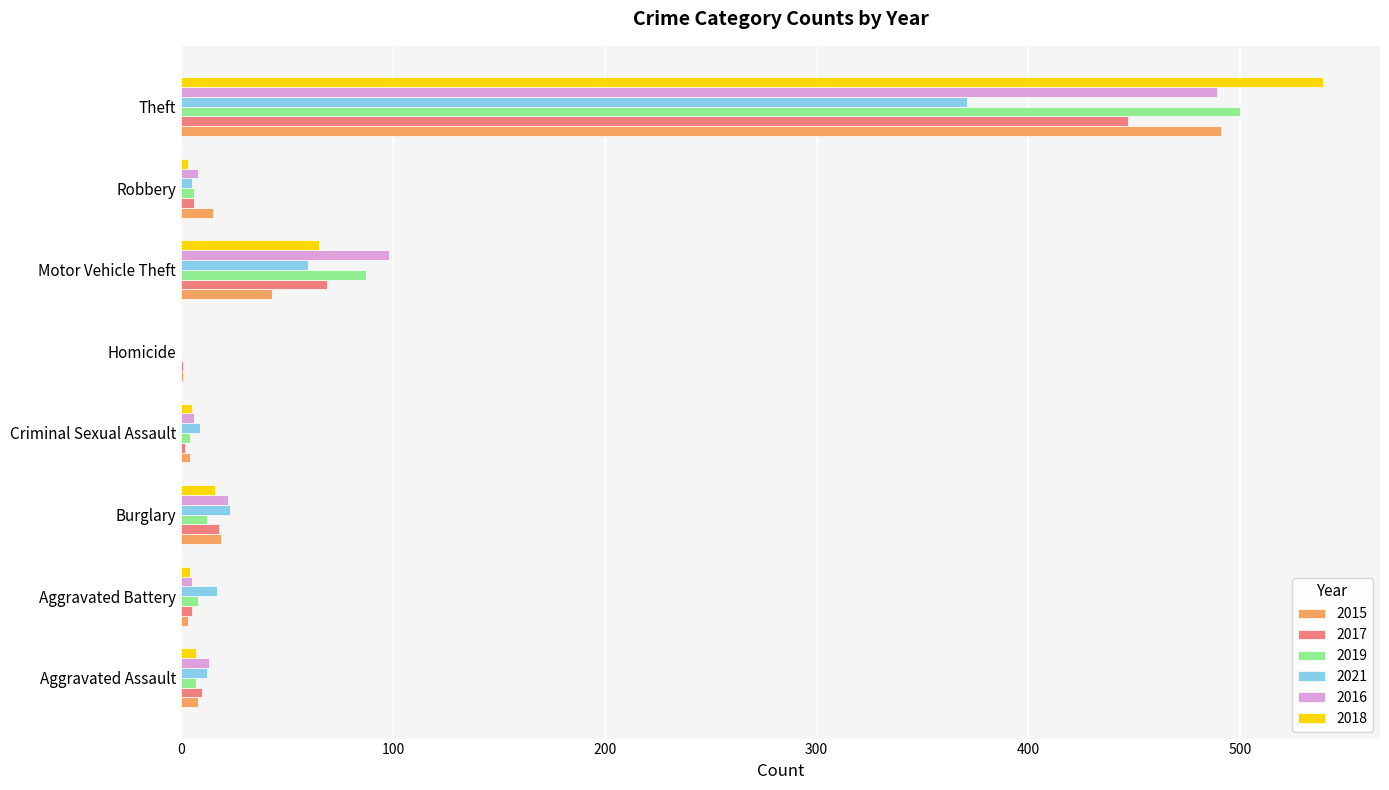

What is the greatest value displayed?

539